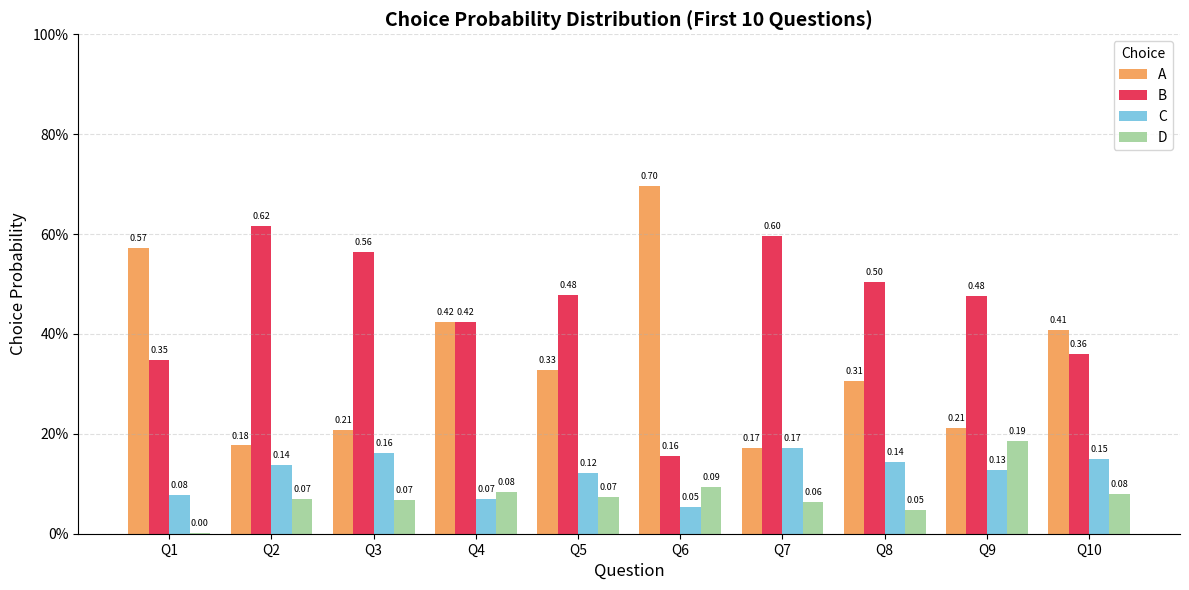

Between Q2 and Q3, which series saw the biggest shift?

B